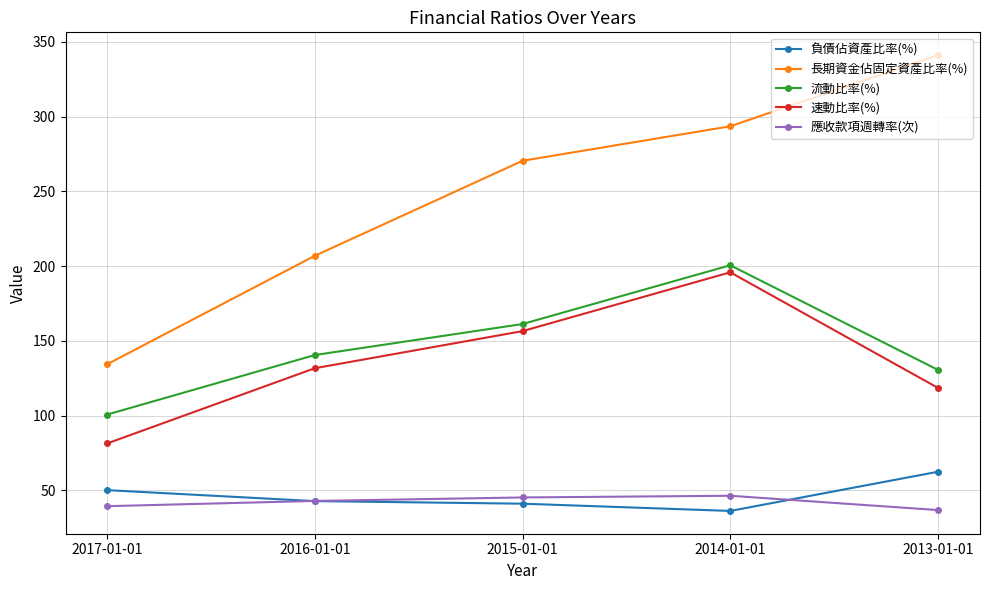

Is it true that 負債佔資產比率(%) equals 50.2 at 2017-01-01?

True